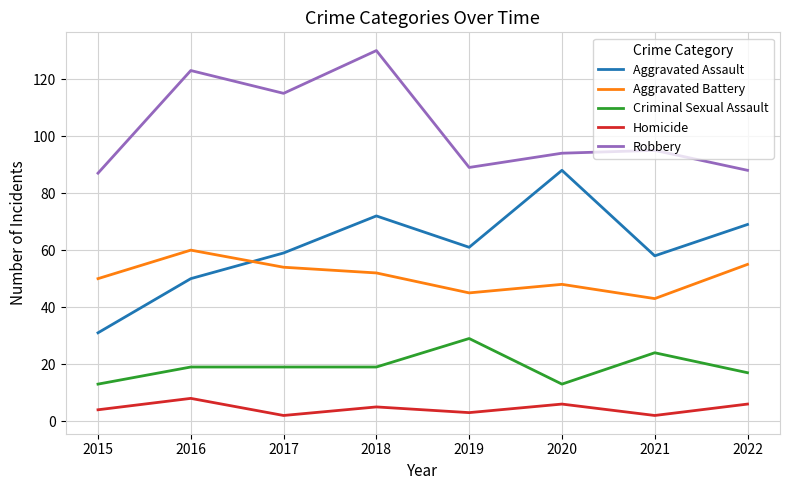

What is the sum of the Aggravated Assault values at 2019 and 2017?

120